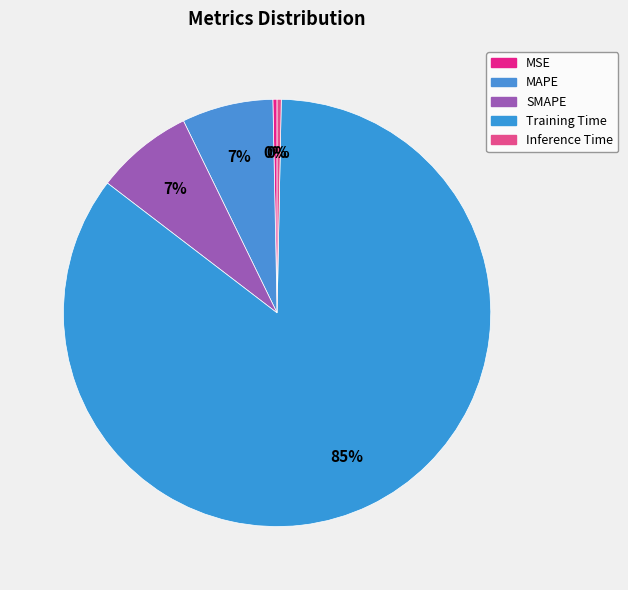

To the nearest percent, what is the combined percentage of MSE and Inference Time?

1%